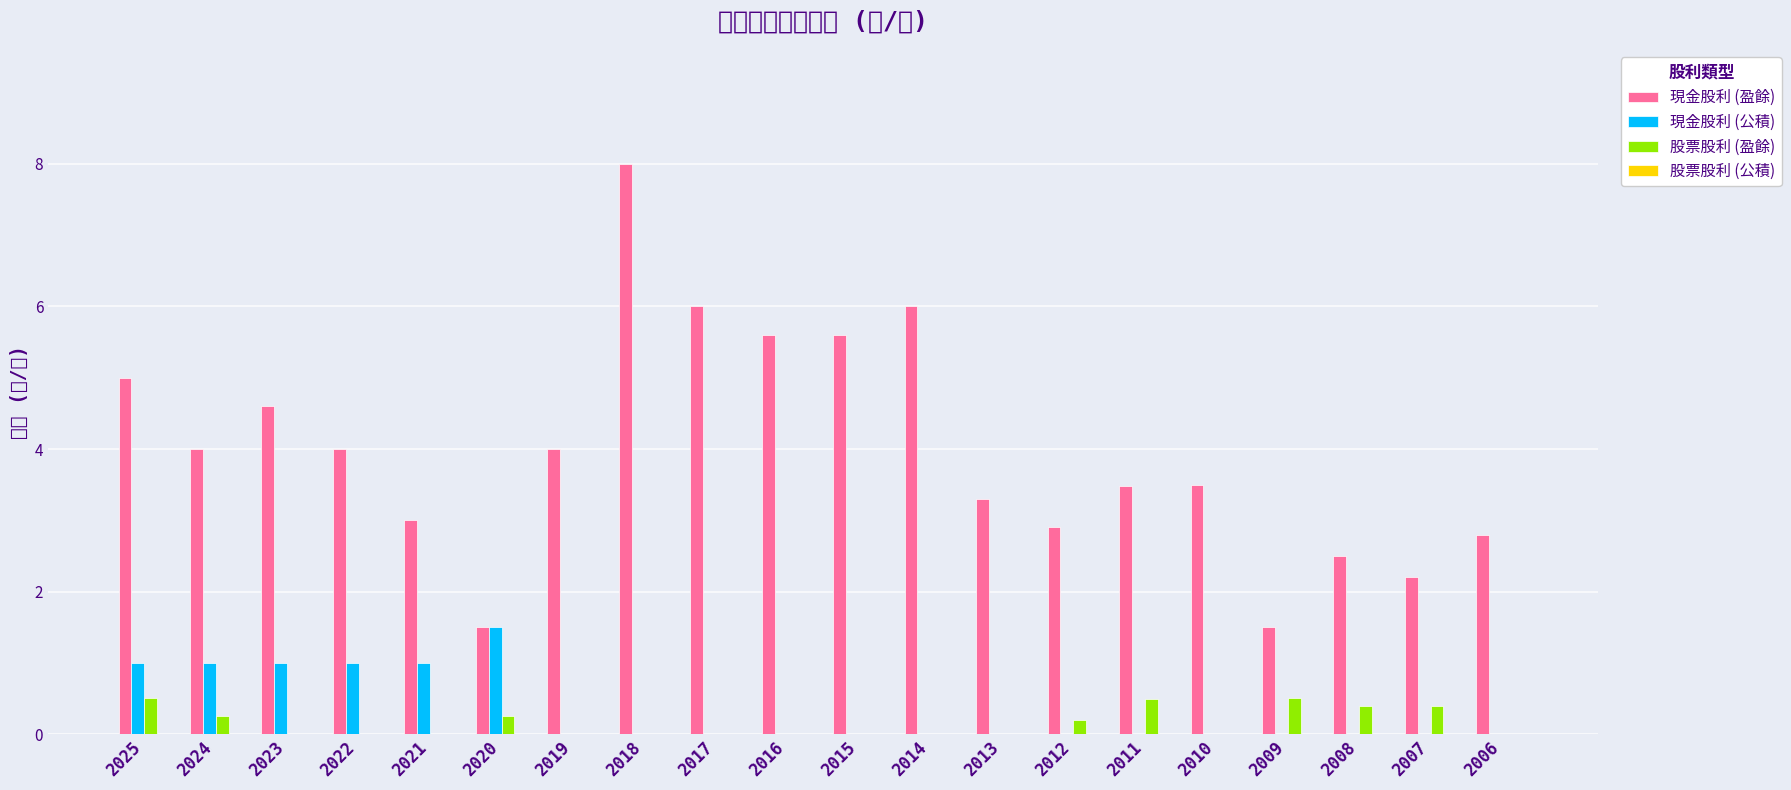

How many bars are there in each group?

4